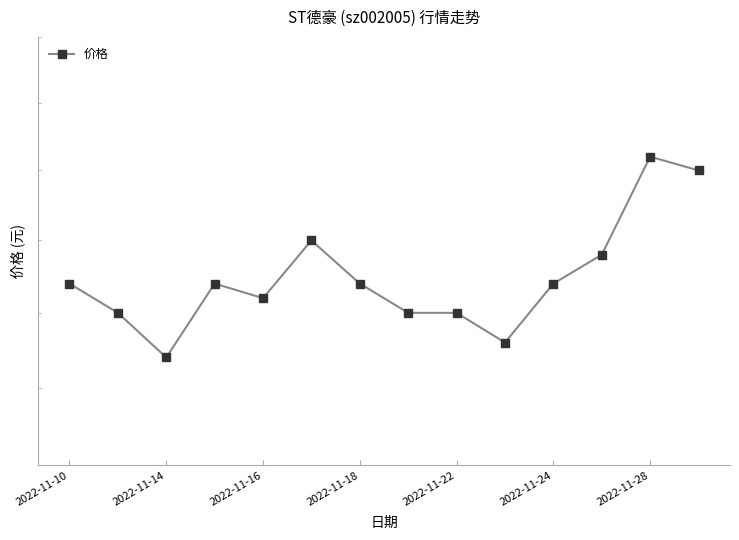

How many lines are shown in the chart?

1